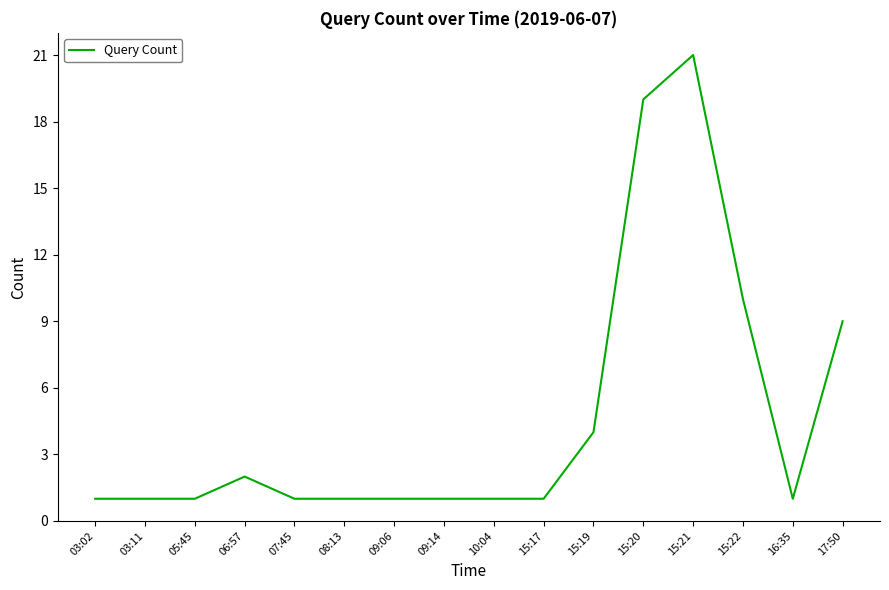

What position from the left is 09:06?

7